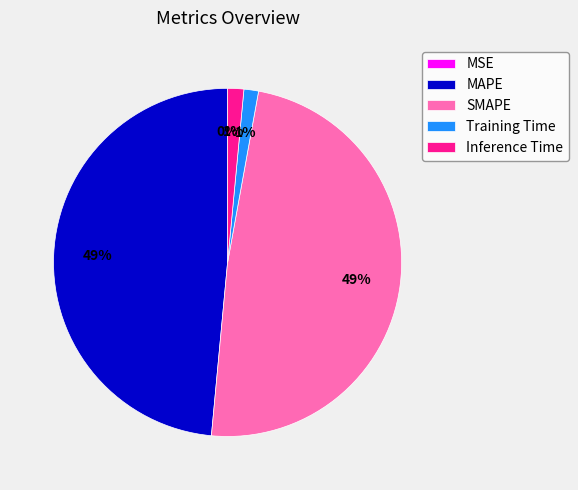

Between MAPE and Inference Time, which is larger?

MAPE